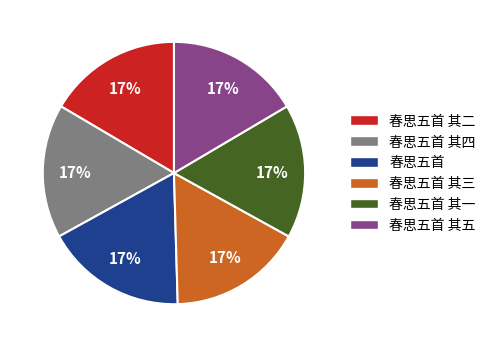

Approximately how many times larger is the value at 春思五首 其五 compared to 春思五首 其二?

1.0